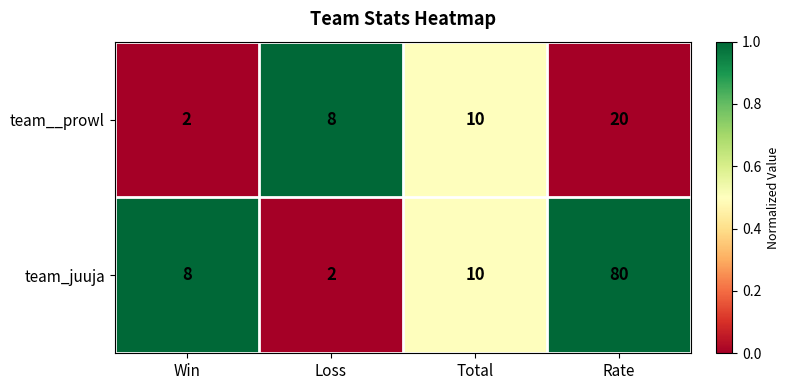

Which series has the largest total across all categories?

team_juuja